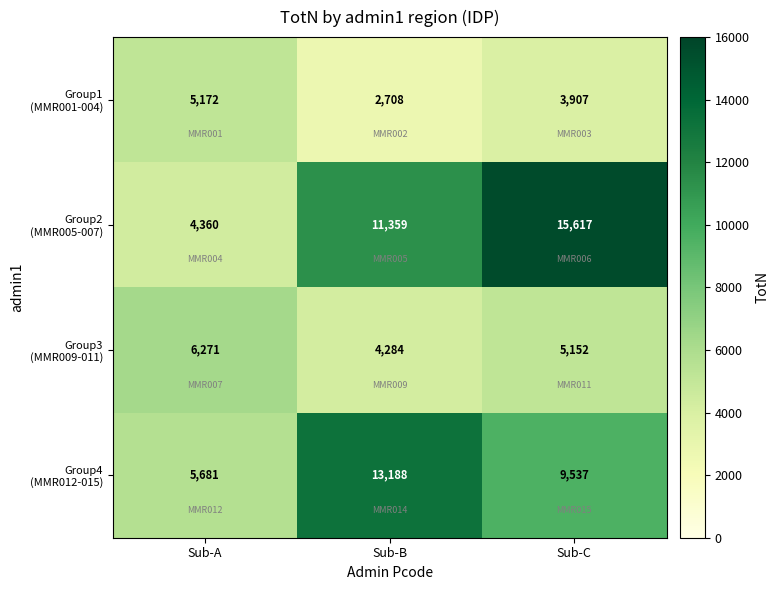

What is the difference between the highest and lowest values at Sub-B?

10480